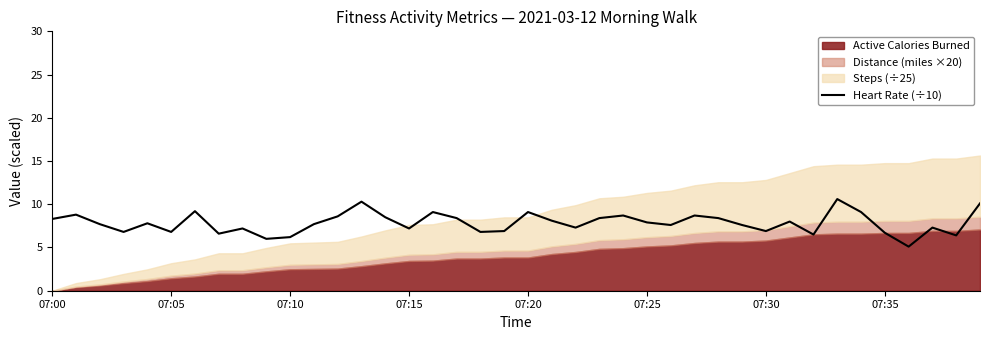

What is the approximate value at 29?

7.6